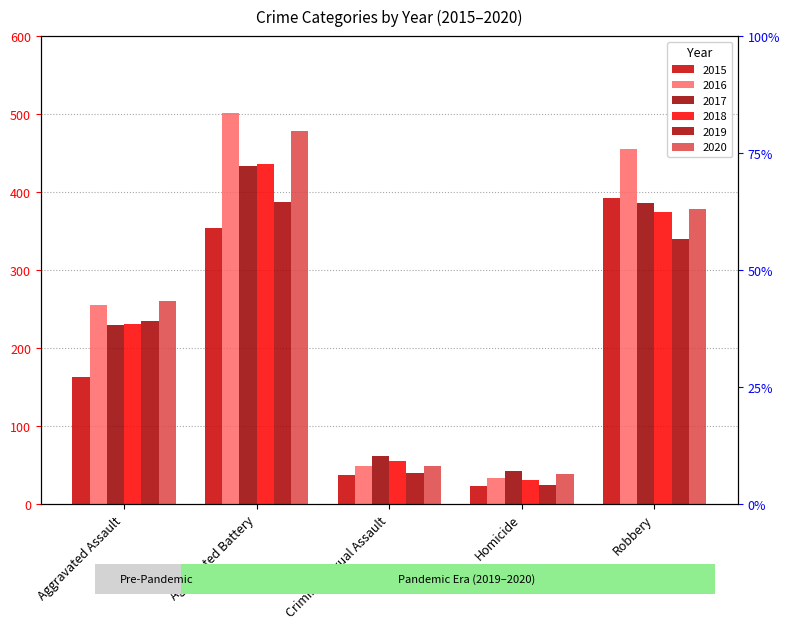

What are all the series names shown in the legend?

2015, 2016, 2017, 2018, 2019, 2020